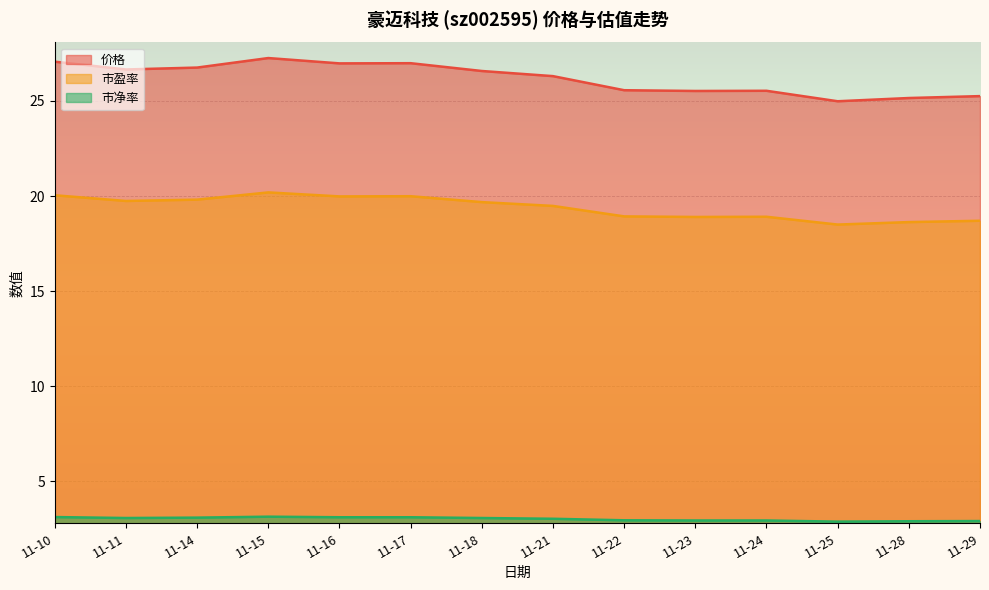

Between 11-21 and 11-10, which is larger?

11-10